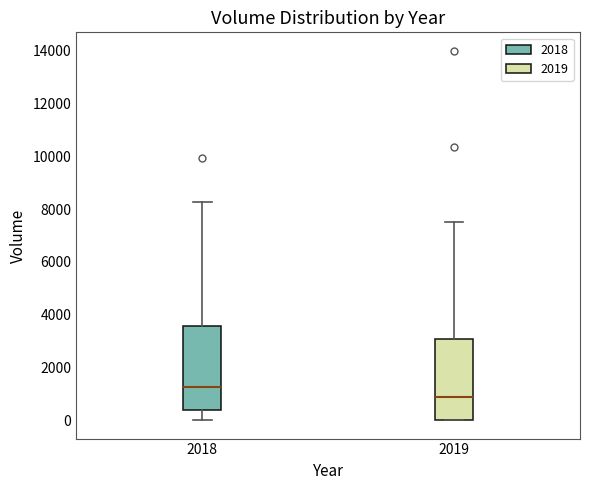

Which box's median line is the lowest?

2019